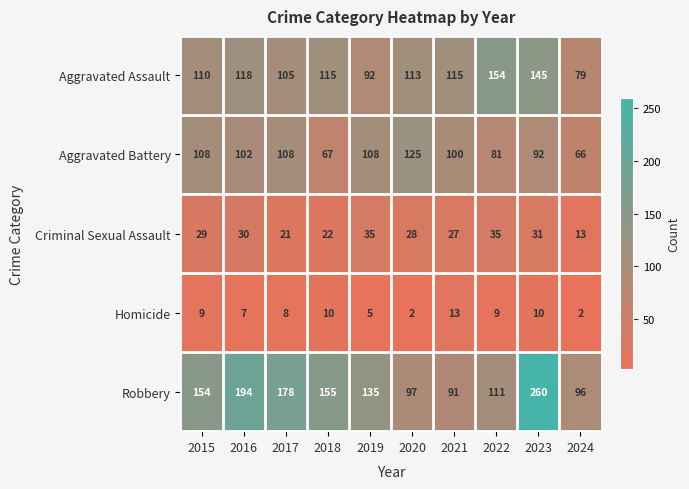

At 2021, list the series in order from smallest to largest.

Homicide, Criminal Sexual Assault, Robbery, Aggravated Battery, Aggravated Assault